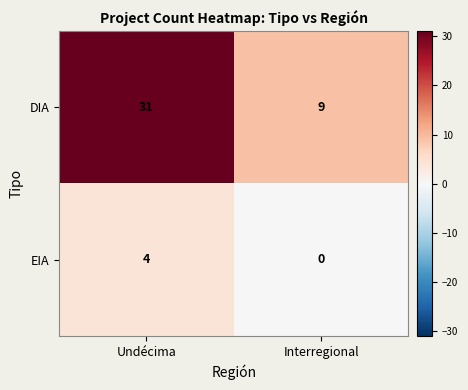

Rank the series at Interregional from highest to lowest value.

DIA, EIA